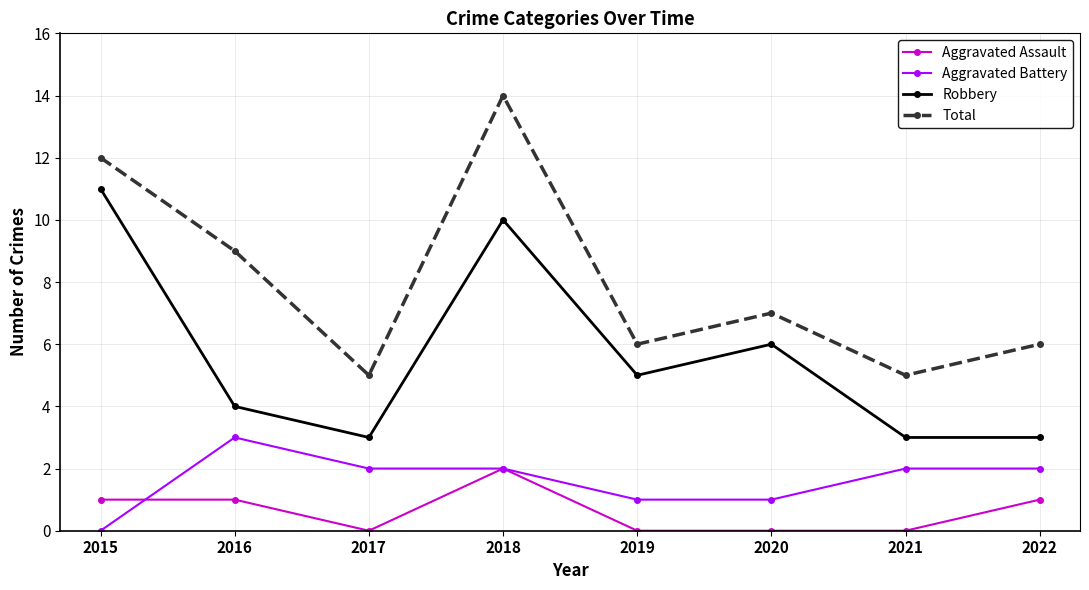

List the series in order of their peak value, lowest first.

Aggravated Assault, Aggravated Battery, Robbery, Total